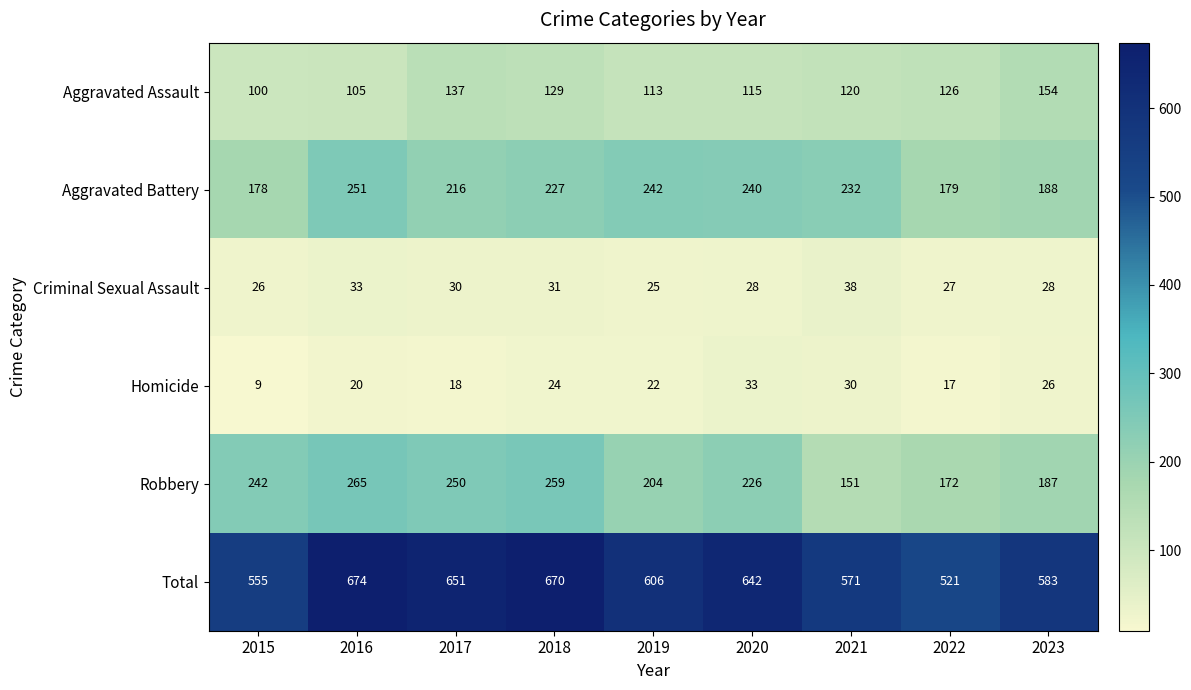

What is the average value of the Homicide series?

22